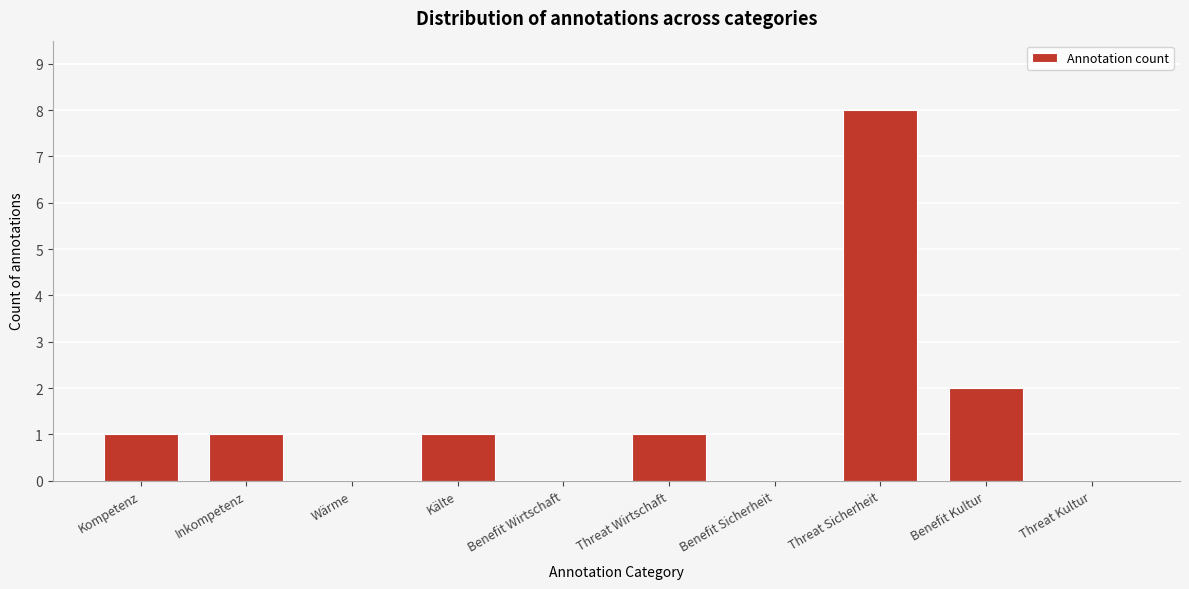

Reading right to left, extract all data points from this chart.

Threat Kultur=0	Benefit Kultur=2	Threat Sicherheit=8	Benefit Sicherheit=0	Threat Wirtschaft=1	Benefit Wirtschaft=0	Kälte=1	Wärme=0	Inkompetenz=1	Kompetenz=1